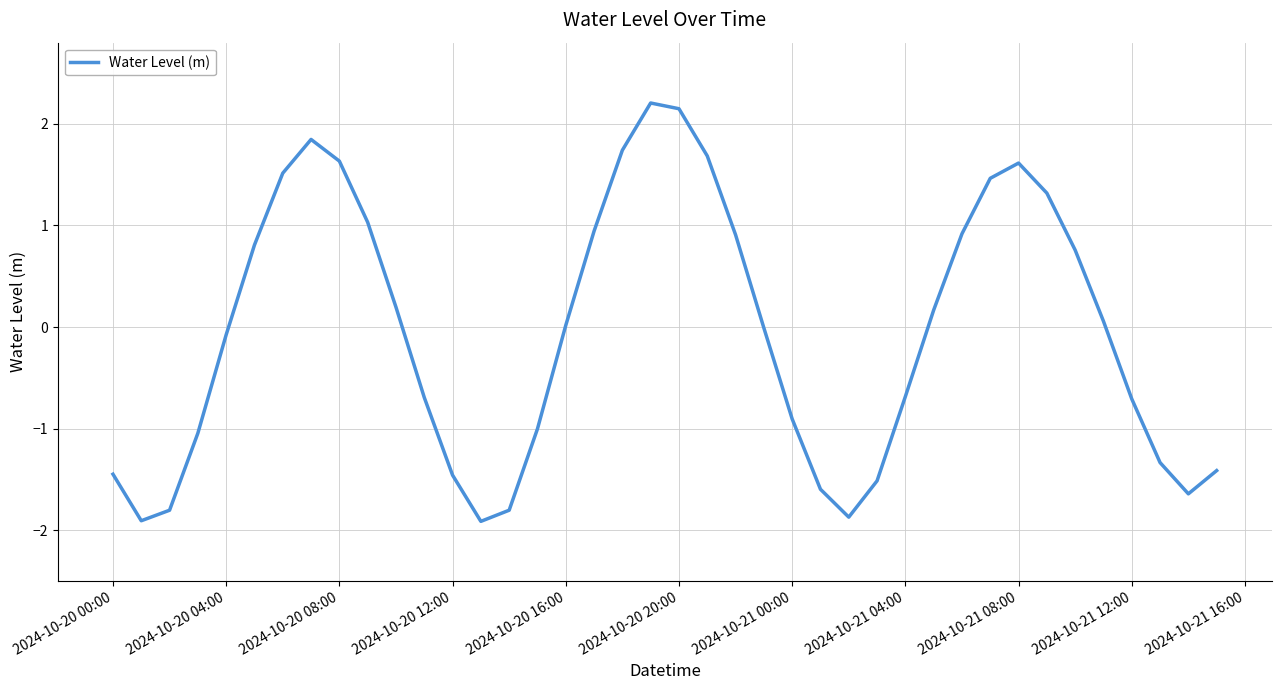

What is the difference between the maximum and minimum values?

4.1